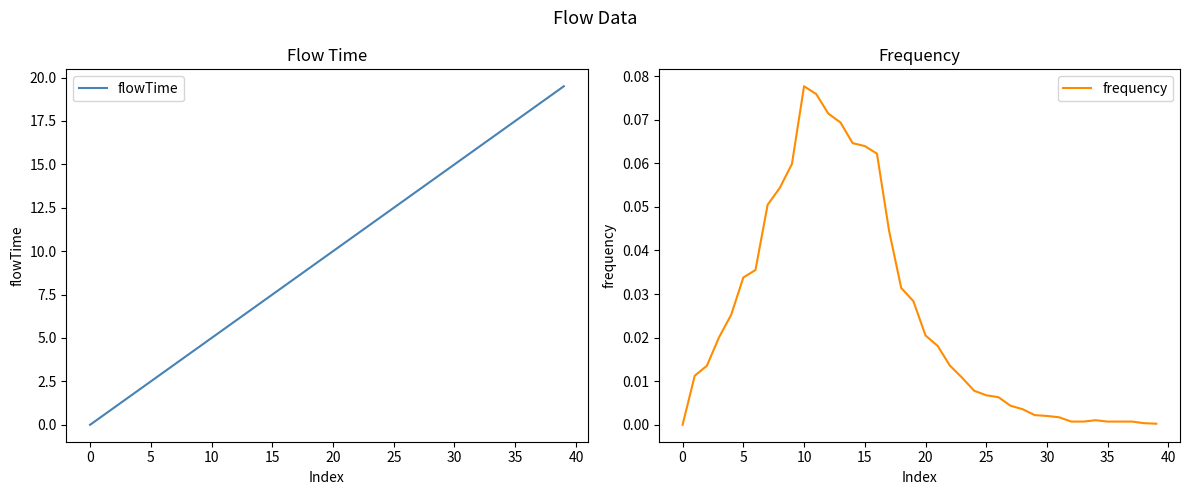

What are all the series names shown in the legend?

flowTime, frequency